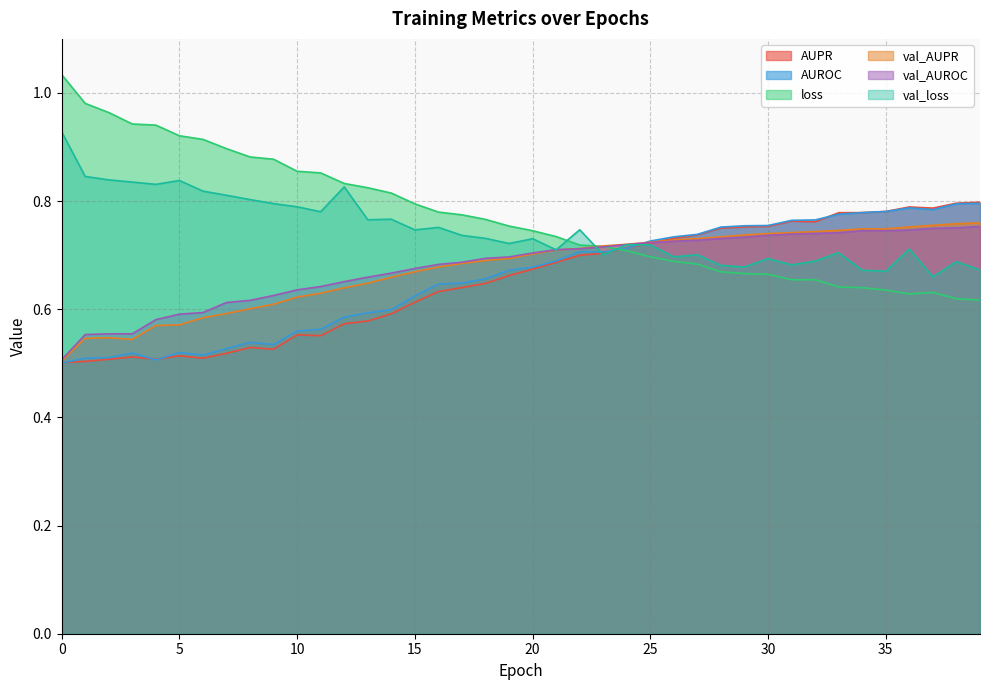

What is the difference between the maximum and minimum values in the AUROC series?

0.3